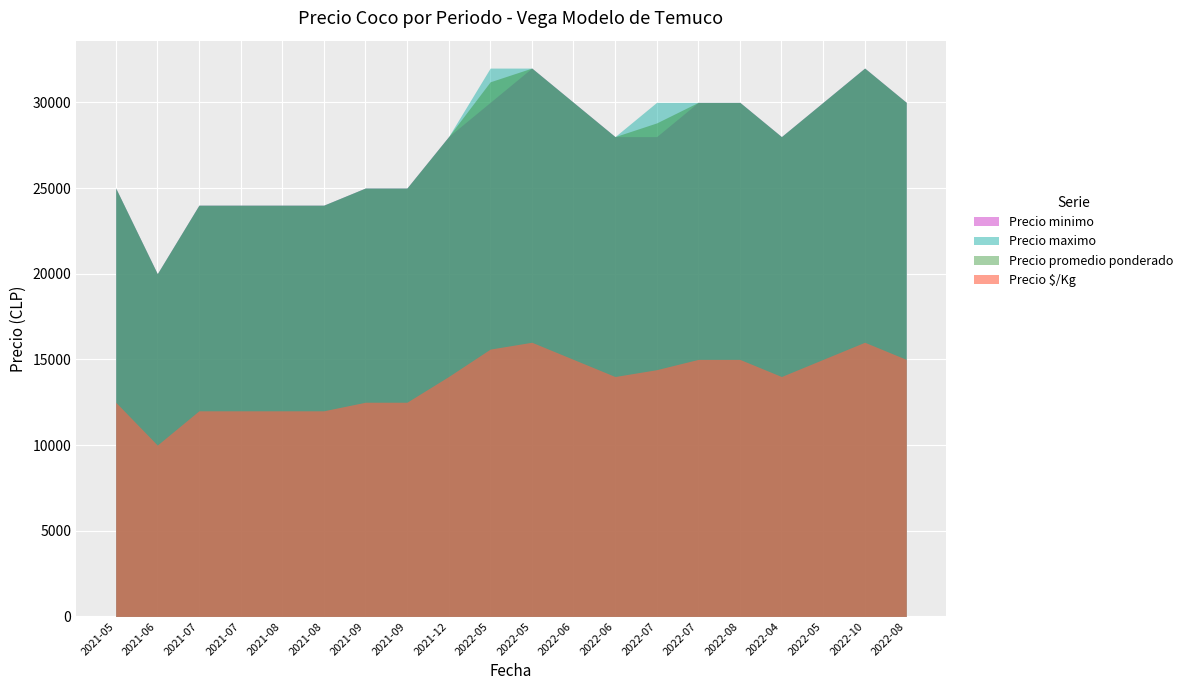

What is the label of the 7th point from the left?

2021-09